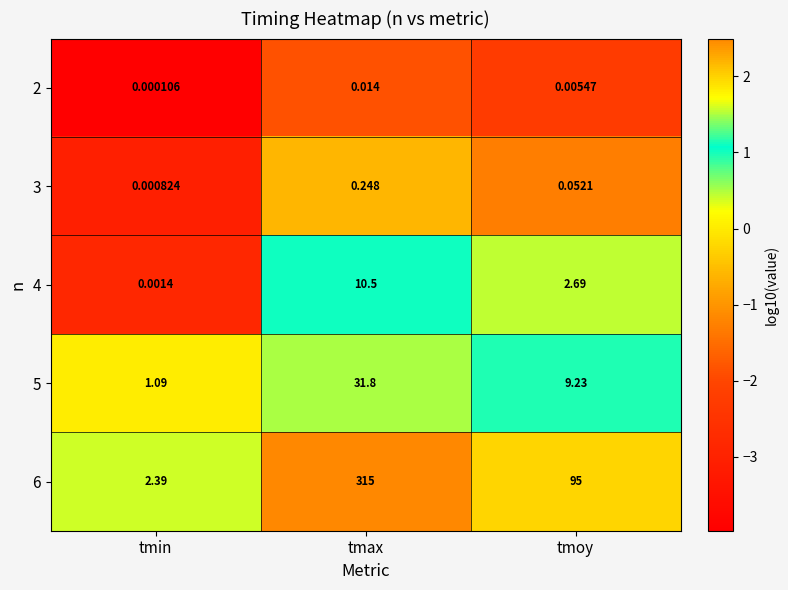

Where does the 6 series first go above 95?

tmax